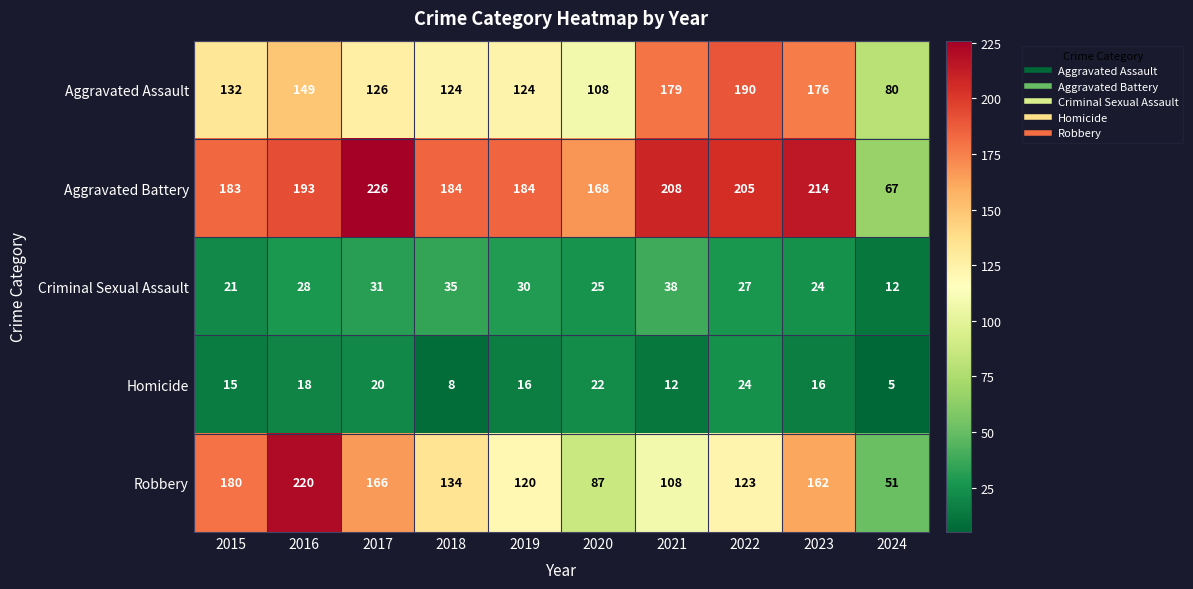

What is the sum of all Homicide values?

156